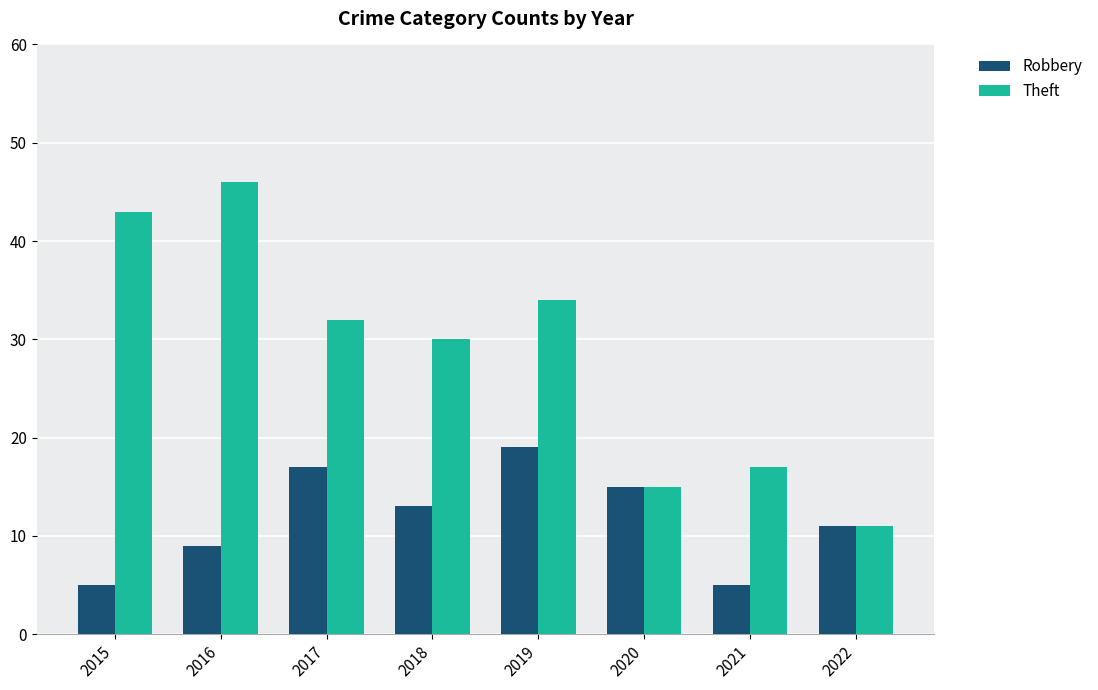

What are all the series names shown in the legend?

Robbery, Theft